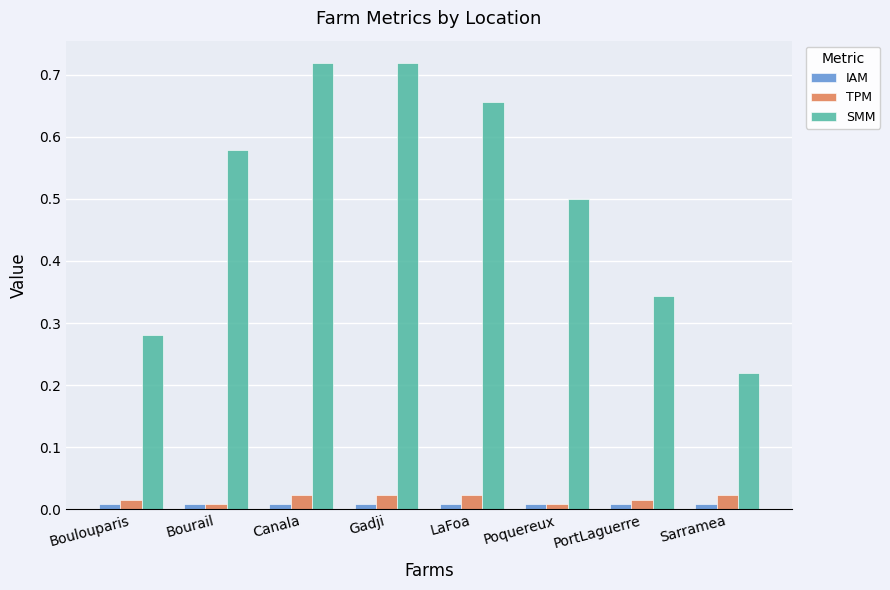

Which series has the largest total across all categories?

SMM